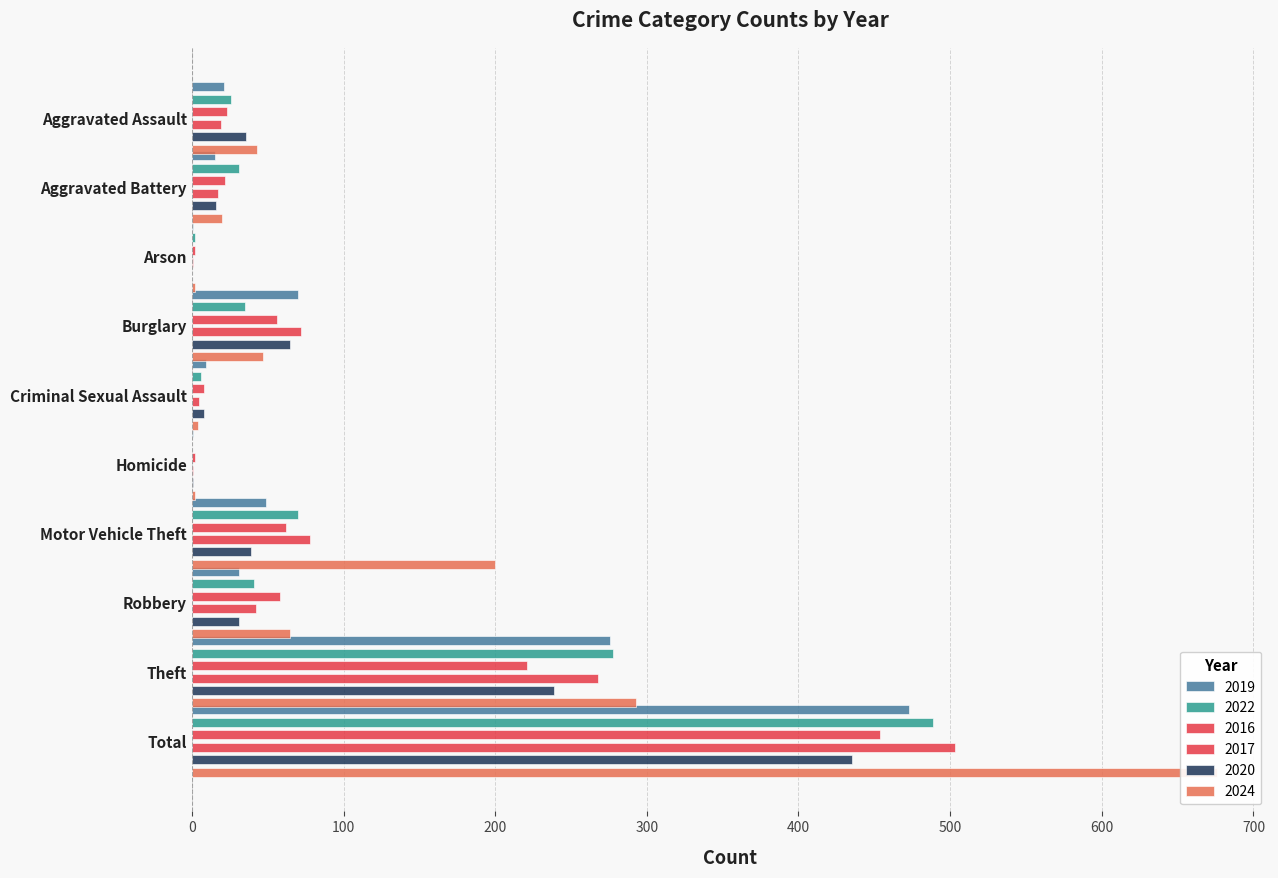

What are all the series names shown in the legend?

2019, 2022, 2016, 2017, 2020, 2024